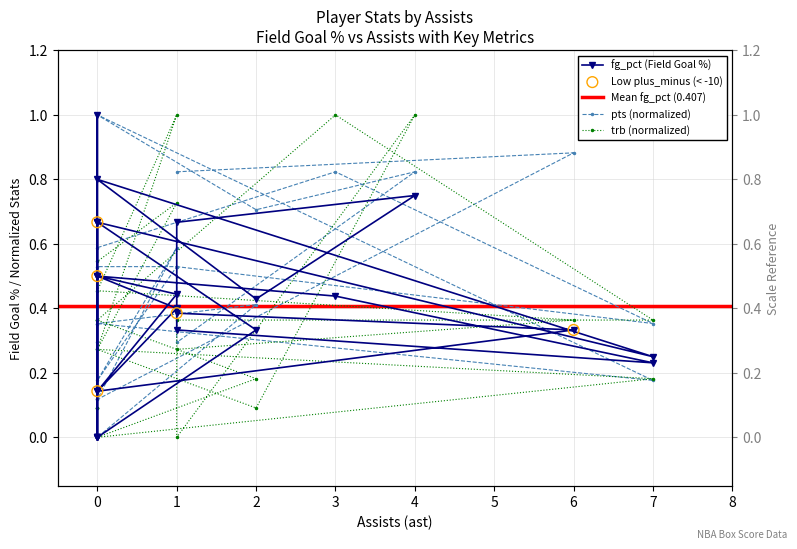

Which series reaches the minimum Y coordinate?

fg_pct